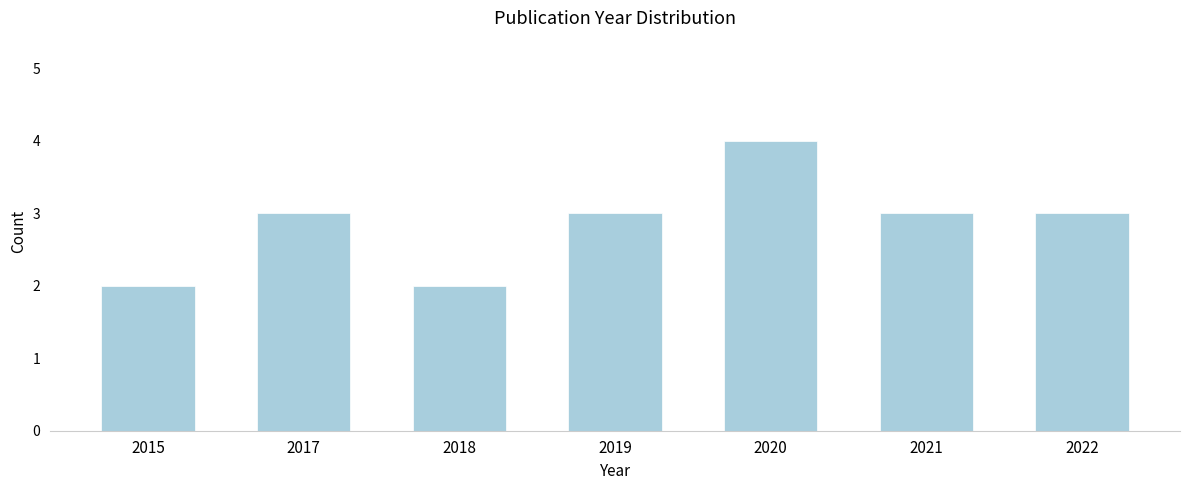

Reading left to right, what are all the values shown in this chart?

2015=2	2017=3	2018=2	2019=3	2020=4	2021=3	2022=3